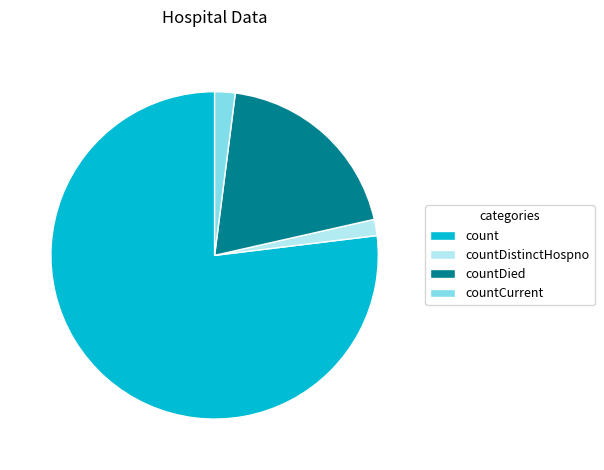

Which slice represents more than half of the pie?

count